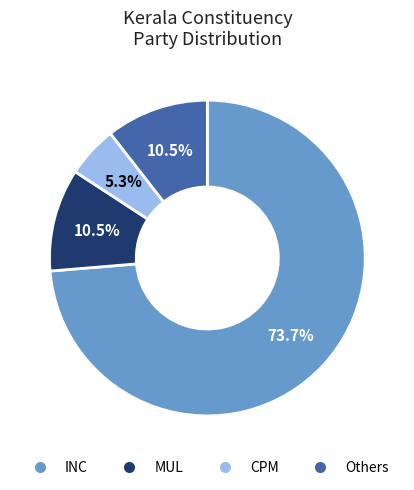

What is the smallest slice in the pie chart?

CPM